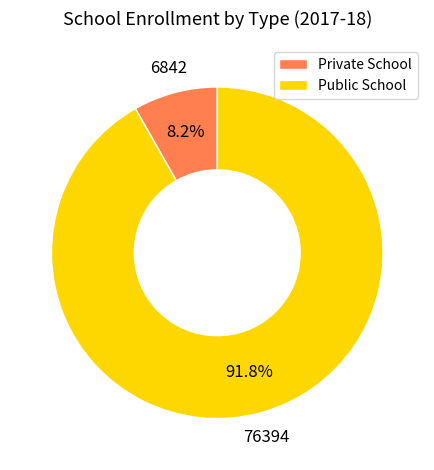

Is the sum of Public School and Private School greater than half?

Yes